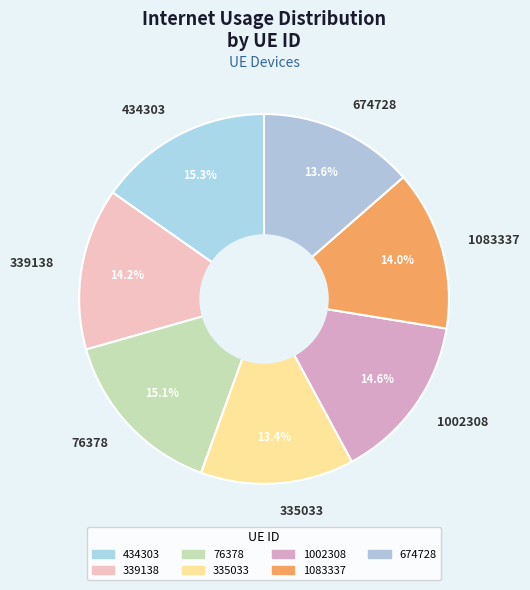

Is it true that 674728 is 14% of the pie?

True